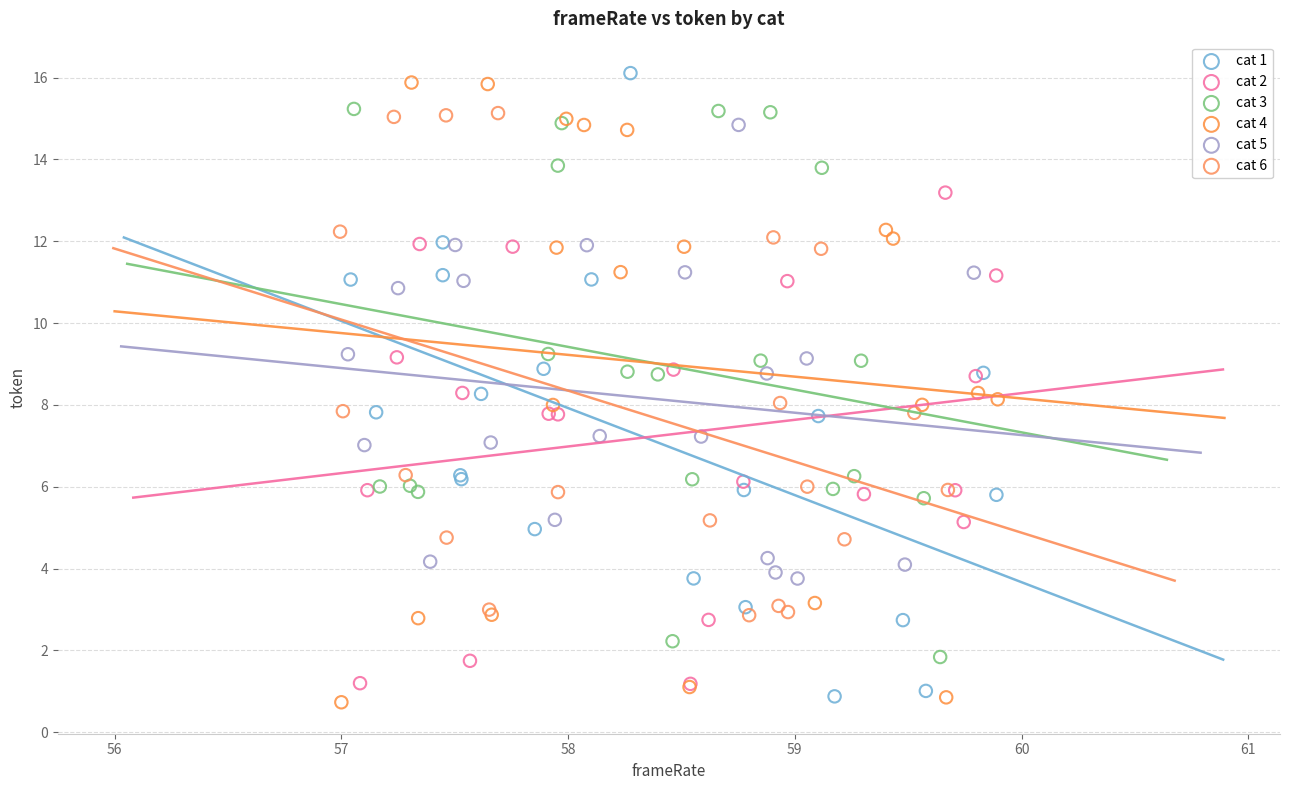

Which series contains the highest Y value?

cat 1